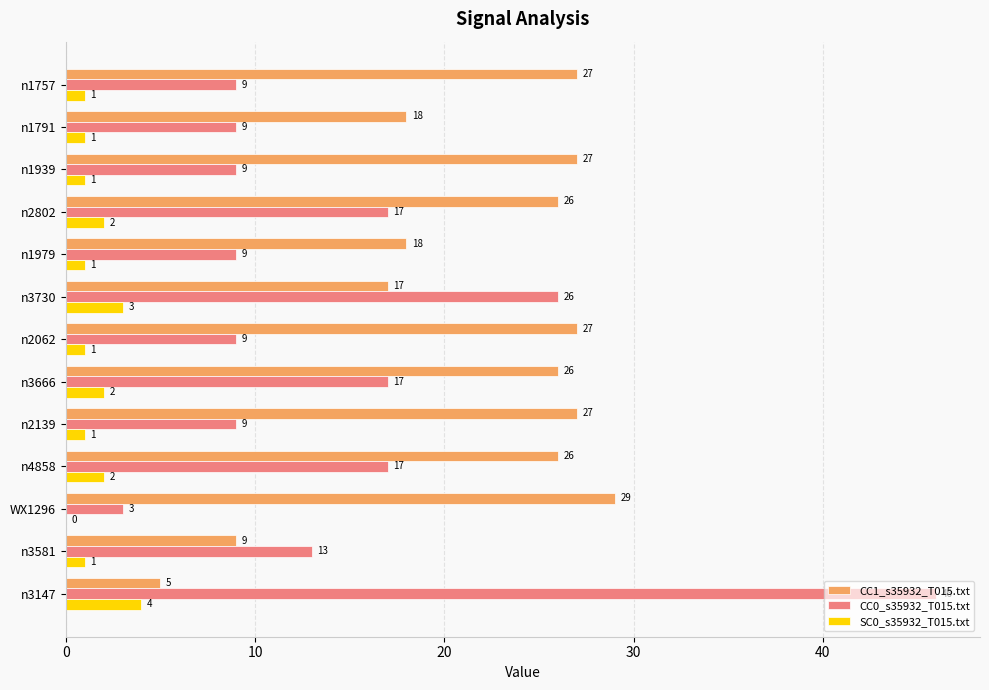

How many categories are shown in the chart?

13